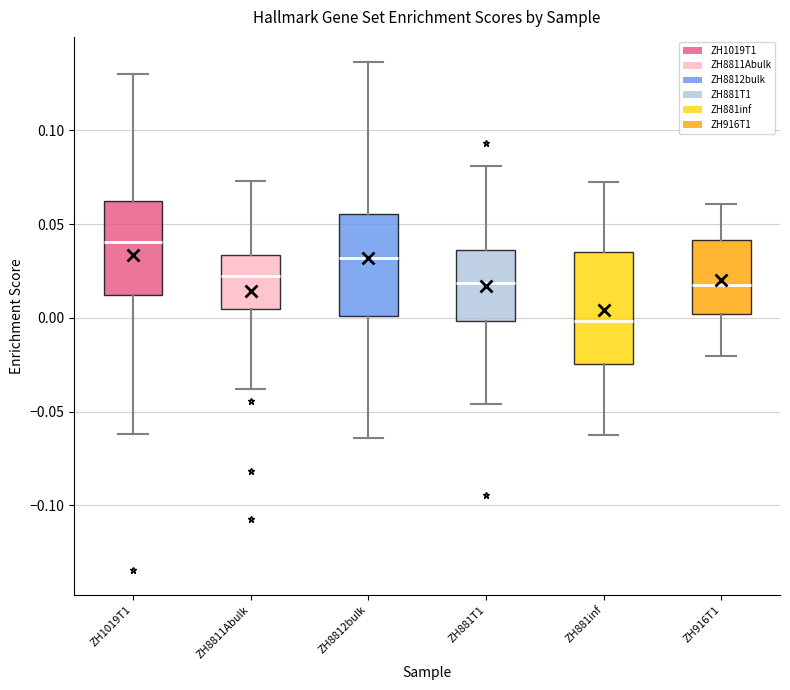

Reading left to right, read every box against the y-axis: the position of its median line, the range the box covers, and the ends of its whiskers. The values are not printed on the chart, so give them approximately, as read against the axis.

ZH1019T1: median 0.040, box 0.010 to 0.060, whiskers -0.060 to 0.130
ZH8811Abulk: median 0.025, box 0.005 to 0.035, whiskers -0.040 to 0.075
ZH8812bulk: median 0.030, box 0.000 to 0.055, whiskers -0.065 to 0.135
ZH881T1: median 0.020, box 0.000 to 0.035, whiskers -0.045 to 0.080
ZH881inf: median 0.000, box -0.025 to 0.035, whiskers -0.060 to 0.075
ZH916T1: median 0.015, box 0.000 to 0.040, whiskers -0.020 to 0.060